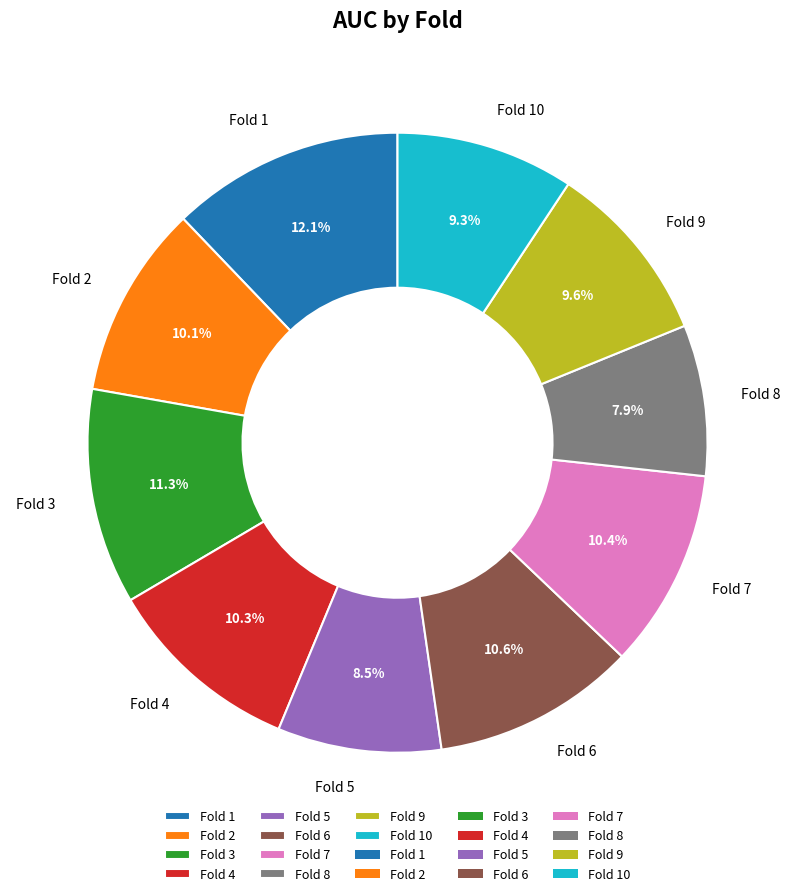

Between Fold 1 and Fold 4, which is larger?

Fold 1